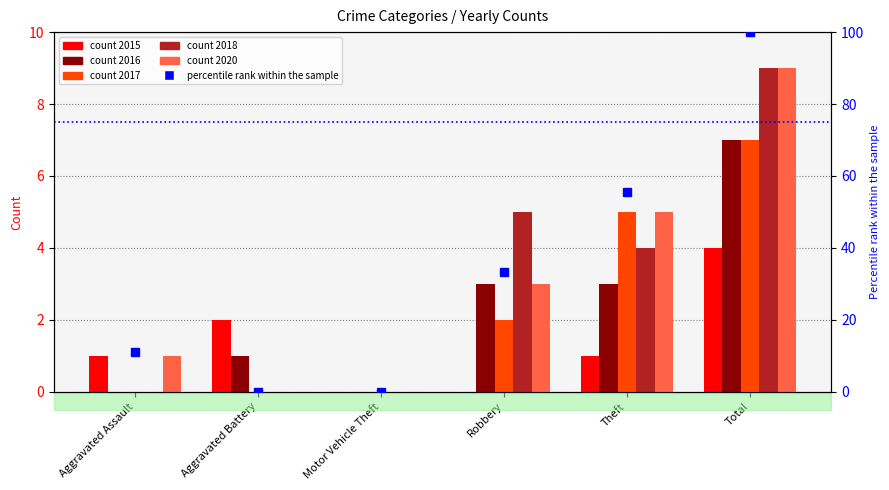

What value does the data have at Robbery?

33.3